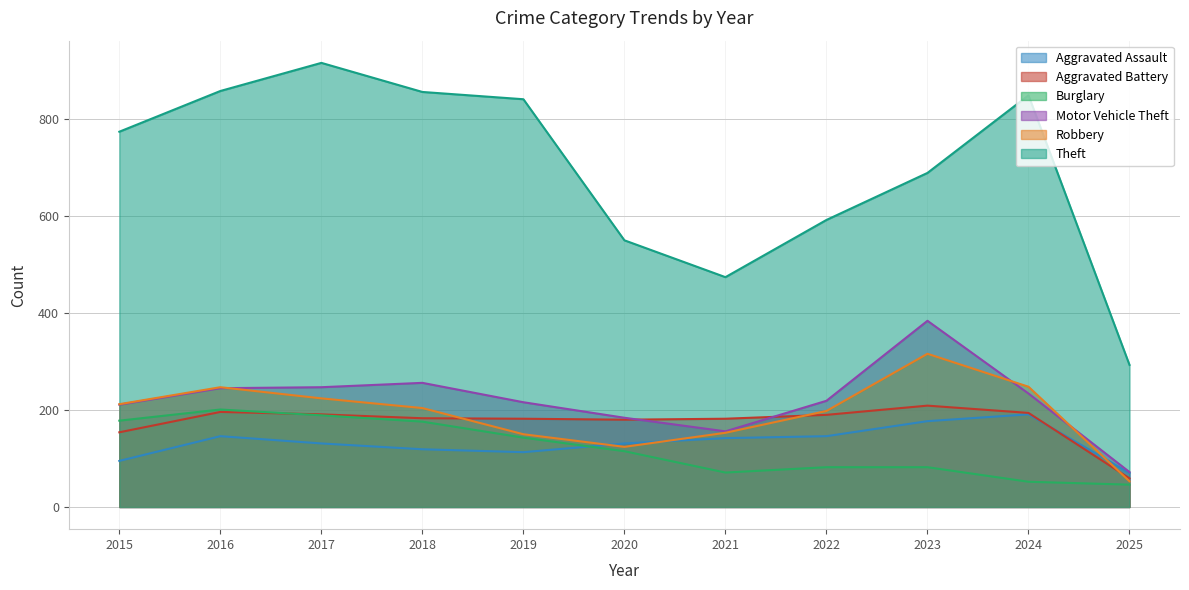

Which series has the largest total across all categories?

Theft